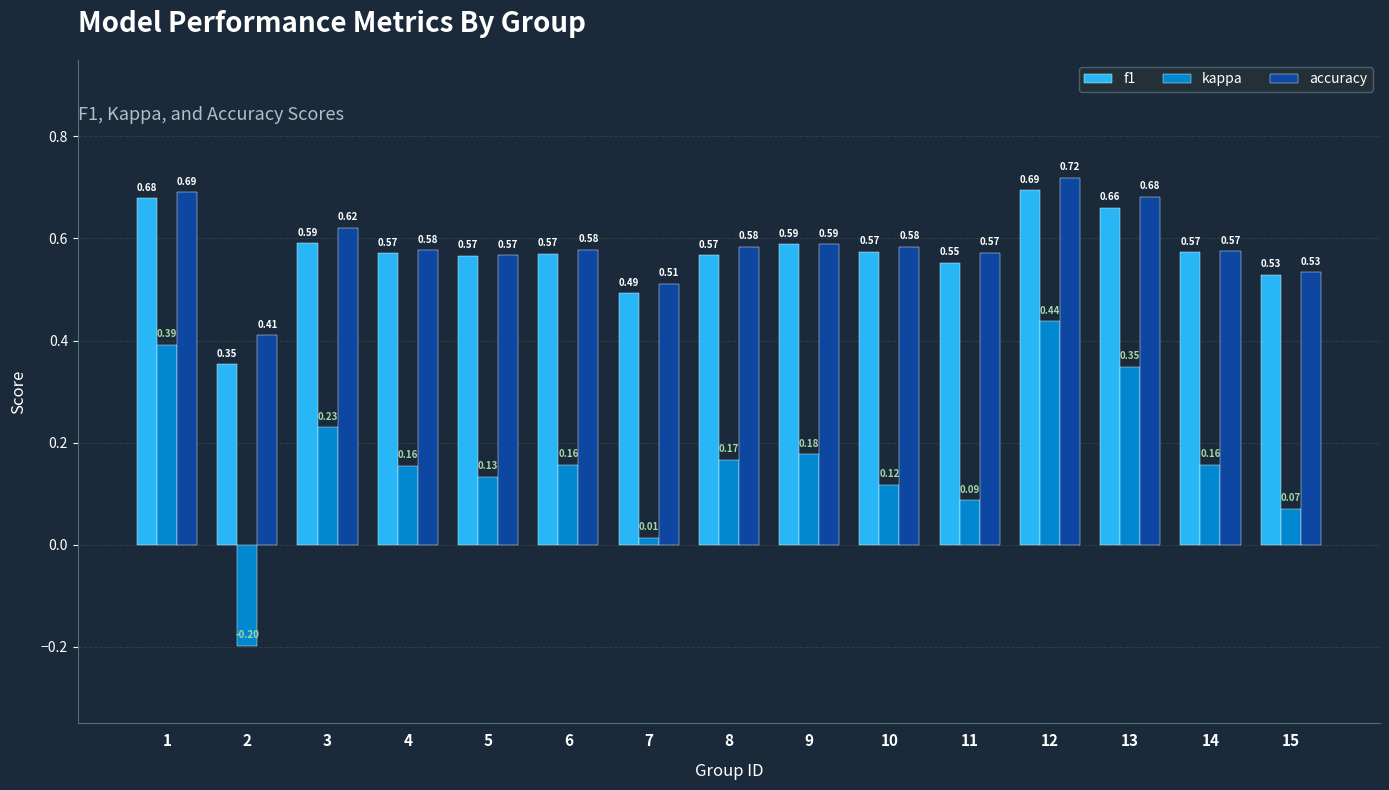

At how many categories does at least one series exceed 0?

15